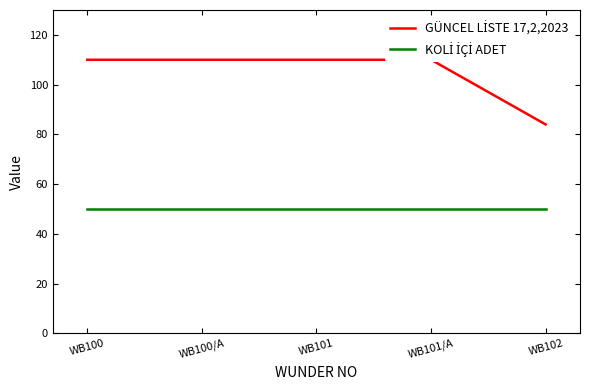

Reading left to right, transcribe all the data shown in this chart.

GÜNCEL LİSTE 17,2,2023: 110	110	110	110	84
KOLİ İÇİ ADET: 50	50	50	50	50